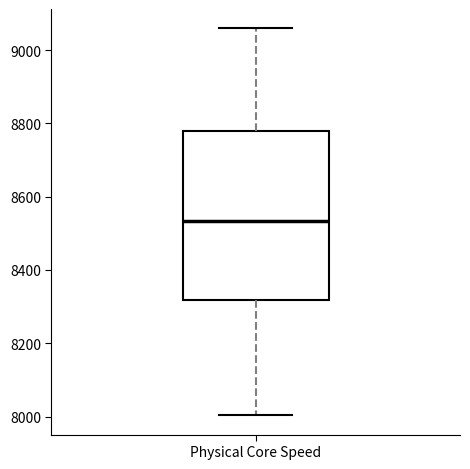

Read this box plot against the y-axis: the position of the median line, the range covered by the box, and the ends of both whiskers. The values are not printed on the chart, so give them approximately, as read against the axis.

median 8540, box 8320 to 8780, whiskers 8000 to 9060